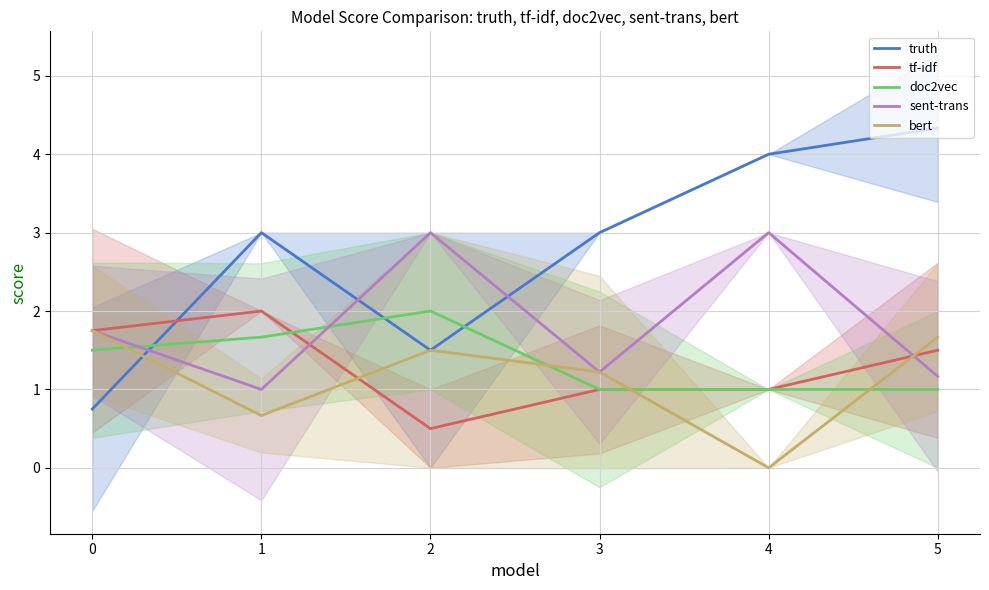

Reading right to left, list all the values displayed in this chart.

truth: 4.3	4.0	3.0	1.5	3.0	0.8
tf-idf: 1.5	1.0	1.0	0.5	2.0	1.8
doc2vec: 1.0	1.0	1.0	2.0	1.7	1.5
sent-trans: 1.2	3.0	1.2	3.0	1.0	1.8
bert: 1.7	0.0	1.2	1.5	0.7	1.8